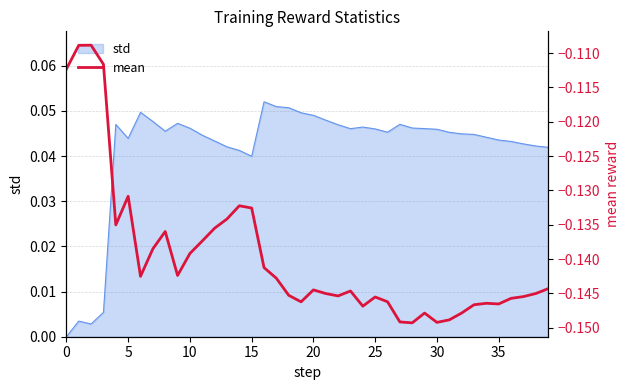

True or false: the data shows -0.1 at 12.

True